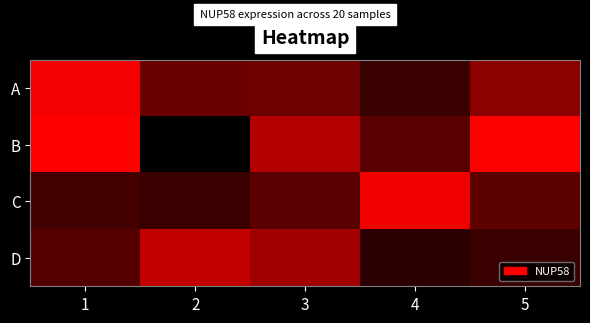

At how many categories does at least one series exceed 234050?

3